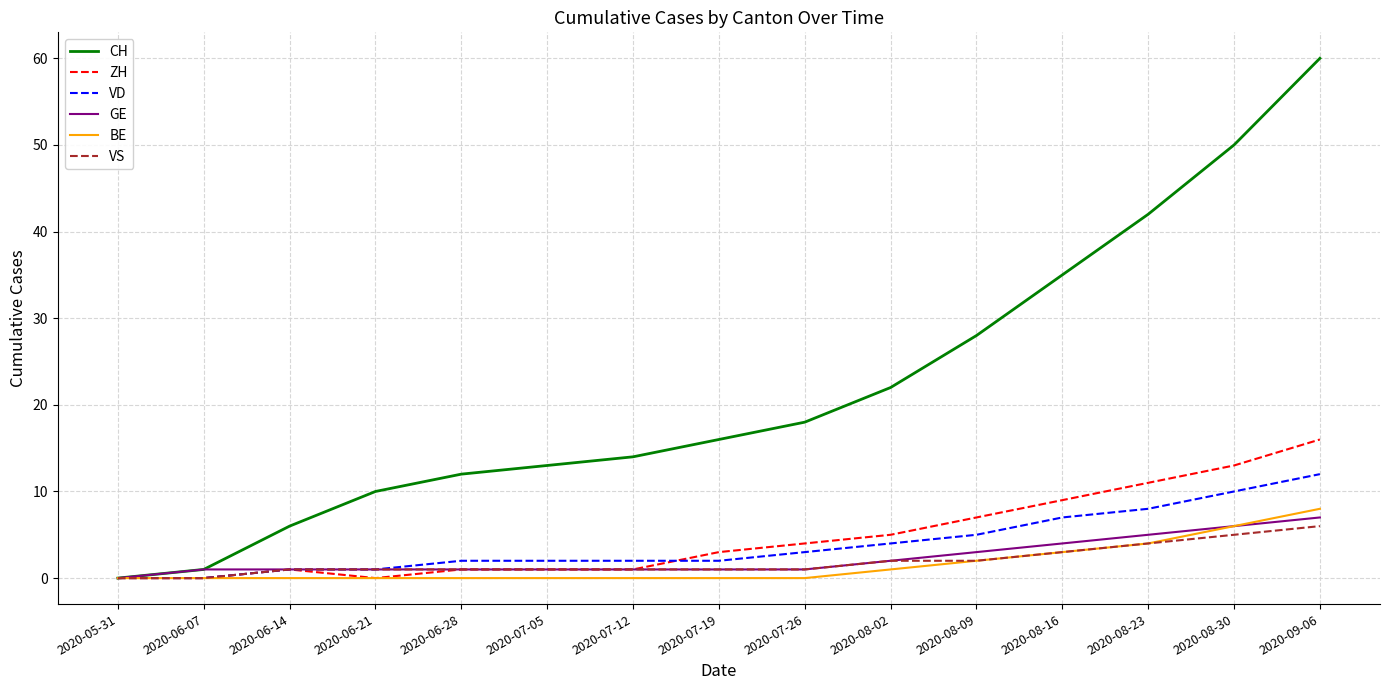

Rank the series by their maximum value, from lowest to highest.

VS, GE, BE, VD, ZH, CH